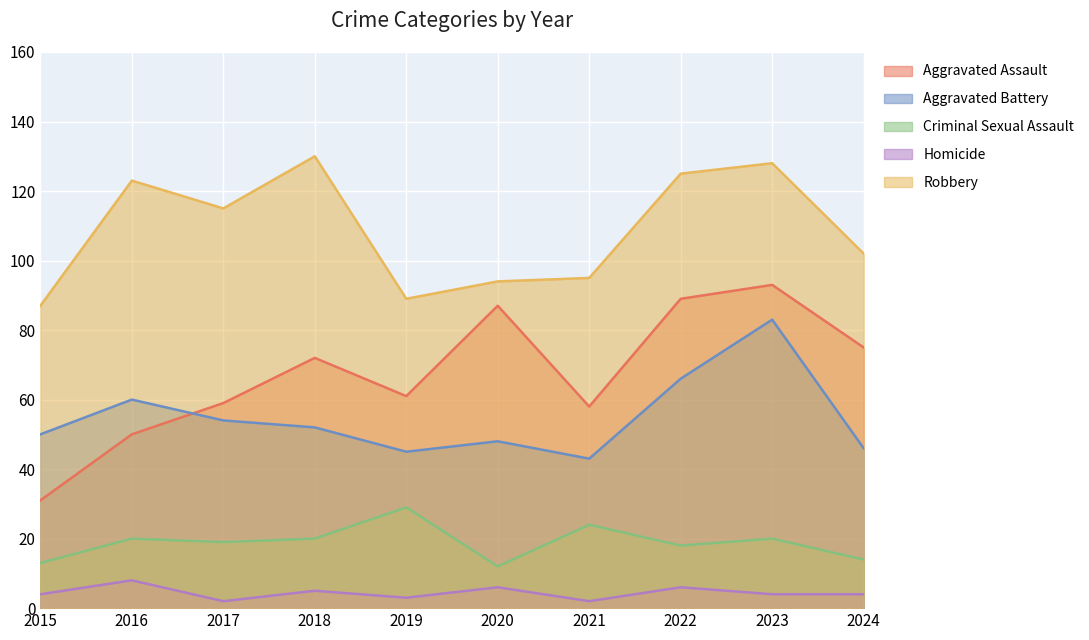

How many data points does each series have?

10